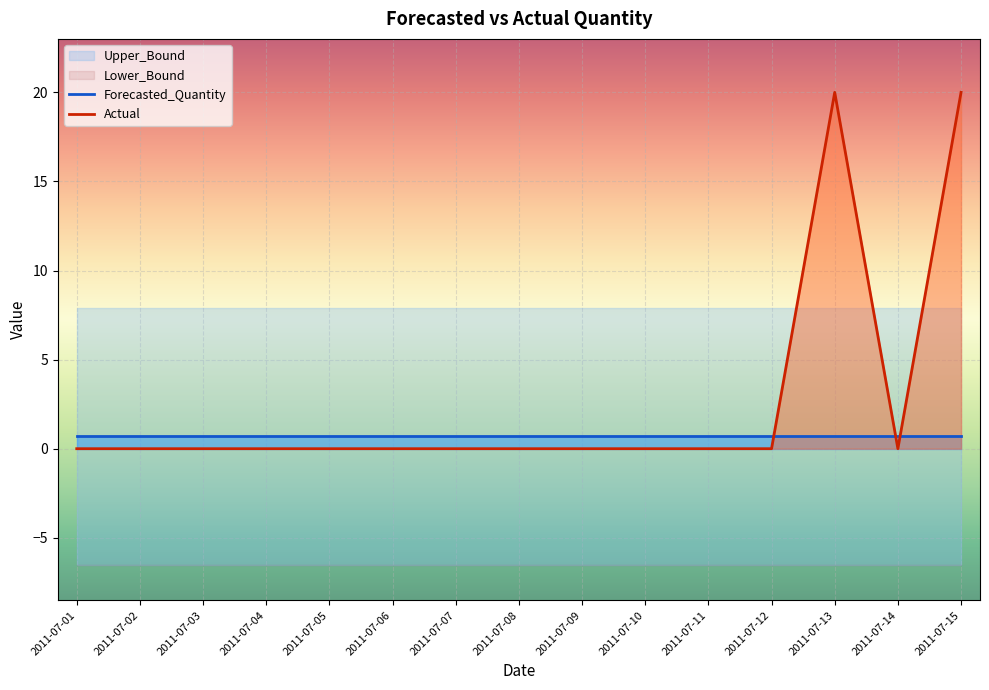

Which series has the widest spread of values?

Actual